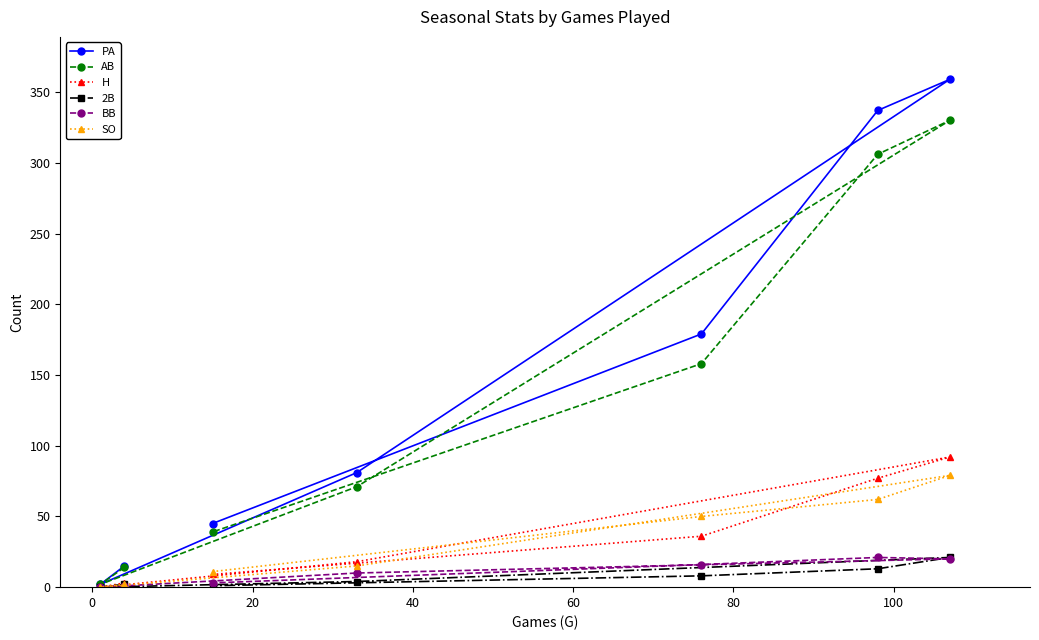

Which series has the widest spread of values?

PA